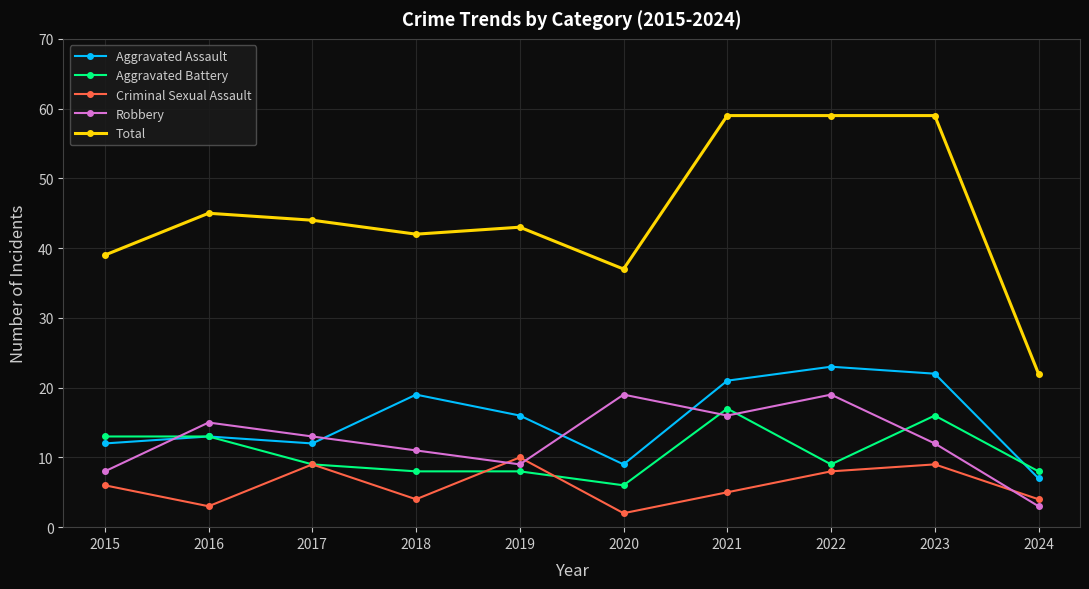

List the series in order of their peak value, lowest first.

Criminal Sexual Assault, Aggravated Battery, Robbery, Aggravated Assault, Total